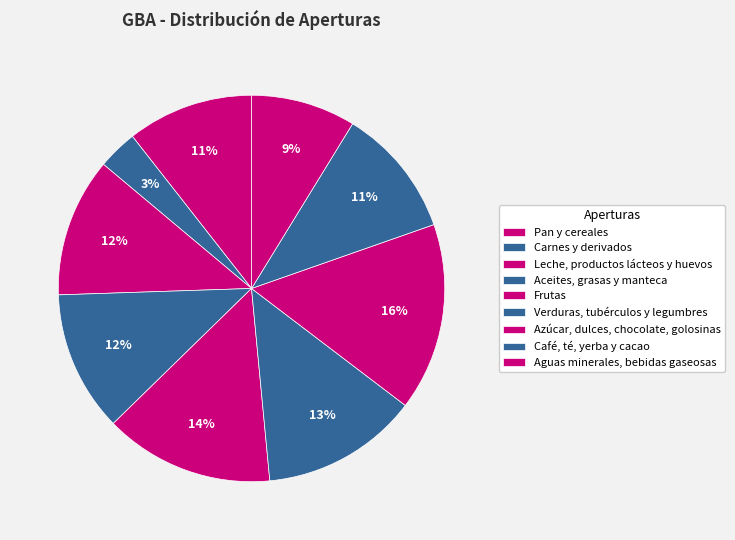

What is the ratio of the value at Azúcar, dulces, chocolate, golosinas to the value at Aceites, grasas y manteca?

1.3